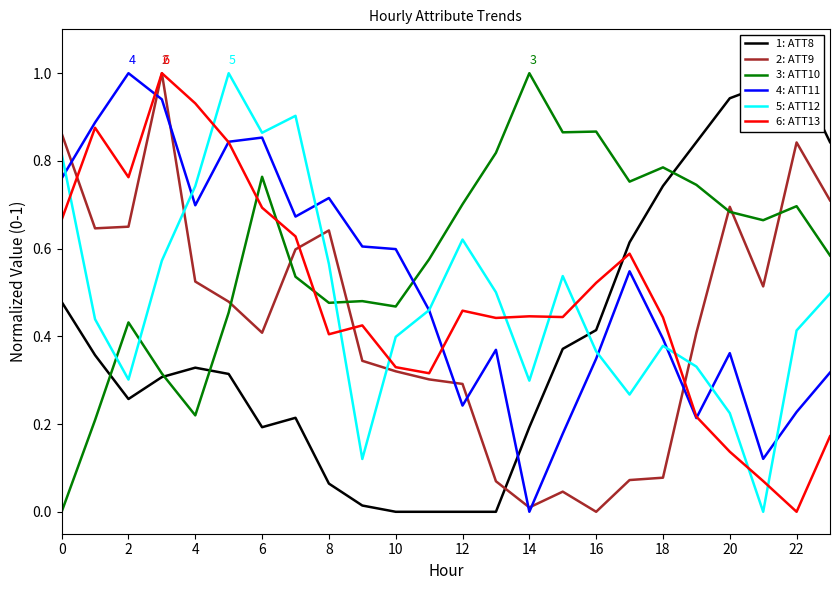

What is the difference between the second highest and second lowest values in the 1: ATT8 series?

1.0